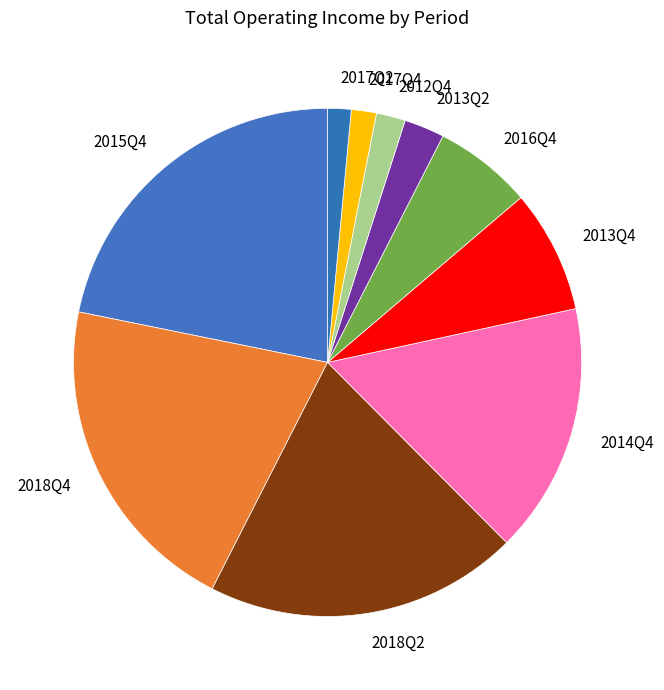

What is the ratio of the value at 2018Q4 to the value at 2016Q4?

3.3